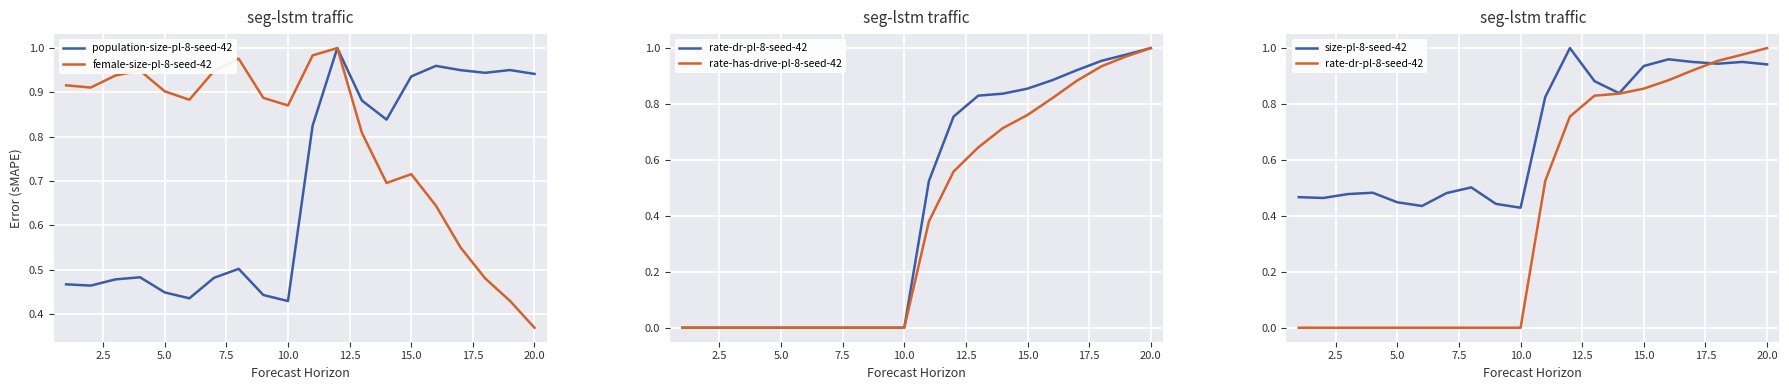

Where is female-size-pl-8-seed-42 nearest to the value 0?

20.0